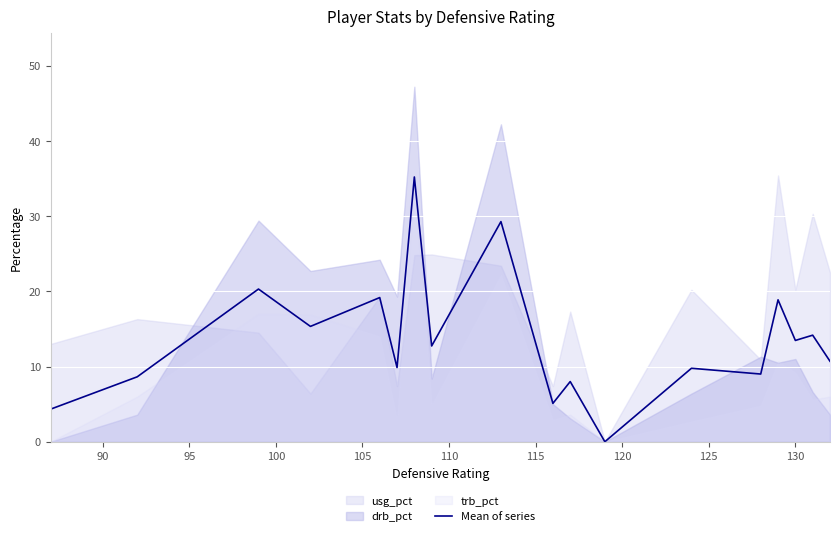

What is the average value?

13.6